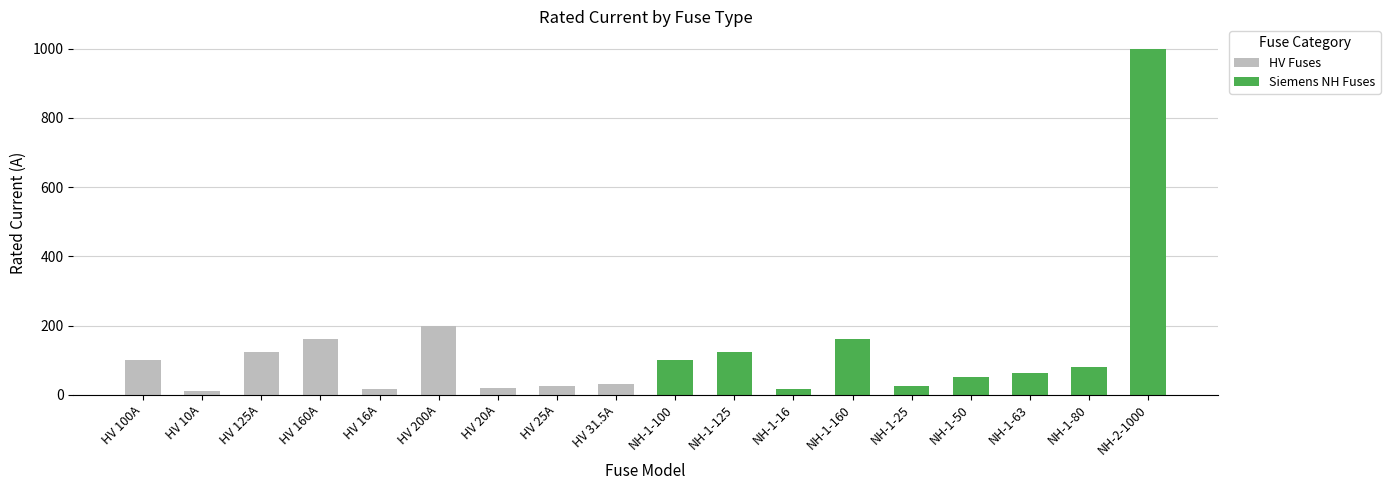

Between HV 10A and HV 160A, which is larger?

HV 160A